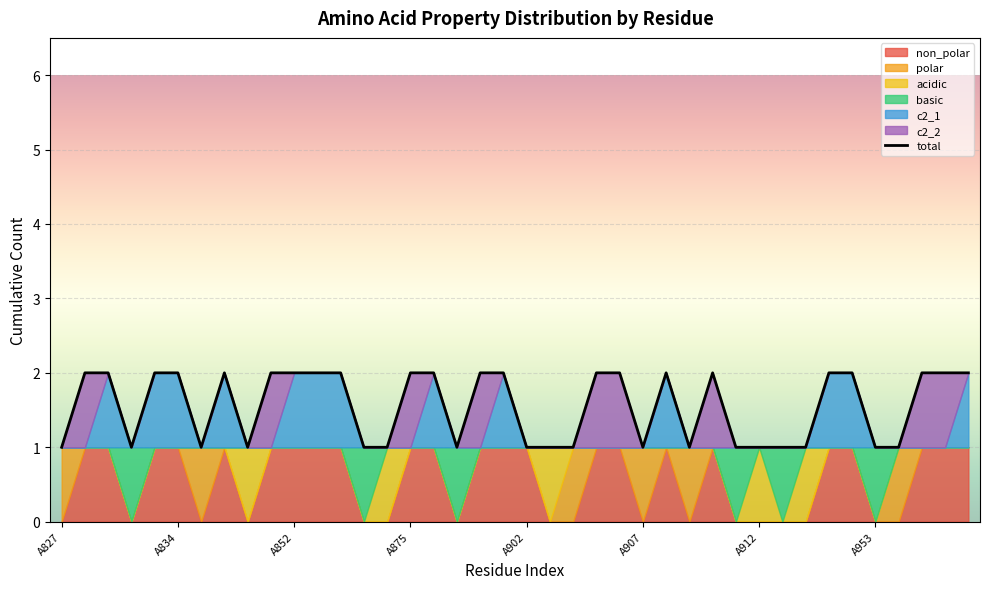

True or false: the data shows 1 at 8.

False